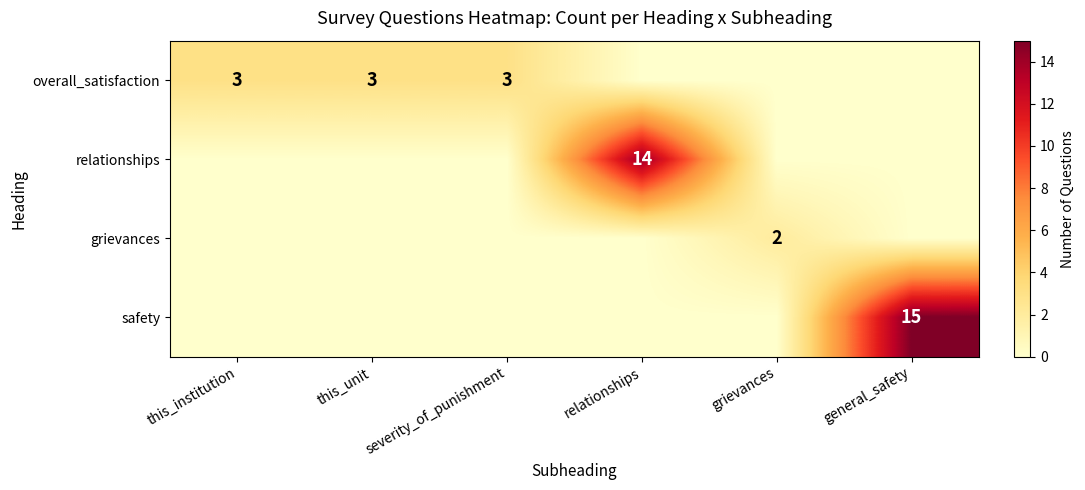

What is the sum of the overall_satisfaction values at severity_of_punishment and this_institution?

6